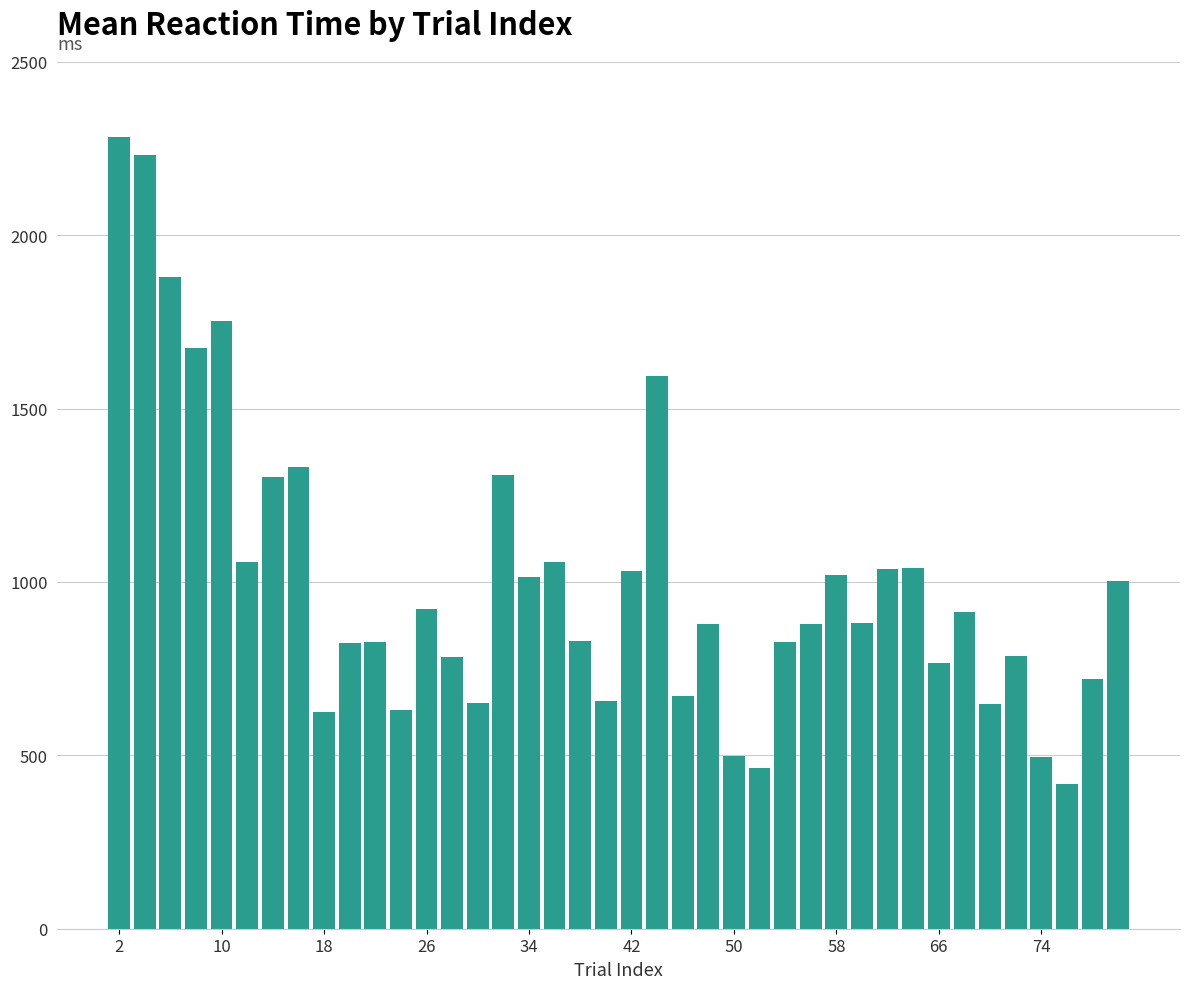

Are the bars horizontal?

No